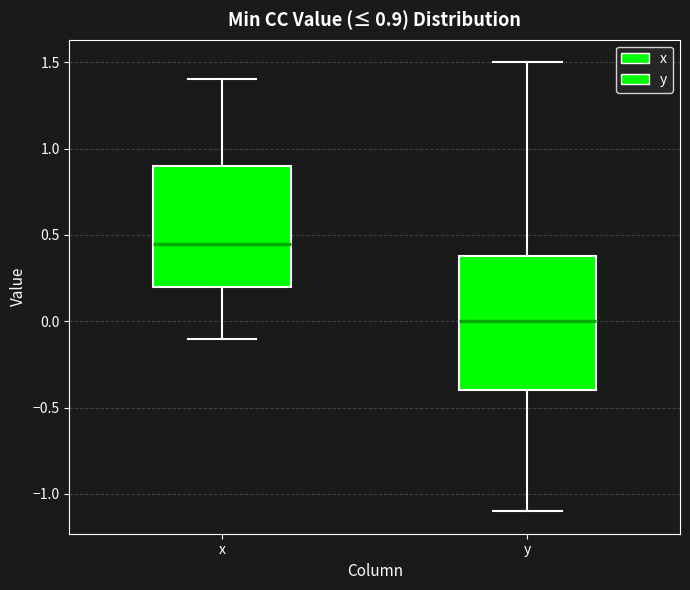

Comparing the boxes themselves (not the whiskers), which one is the tallest?

y